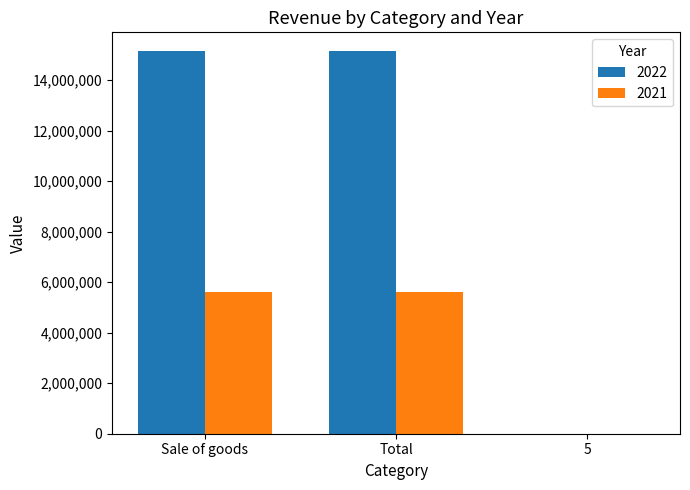

Which series has the largest total across all categories?

2022